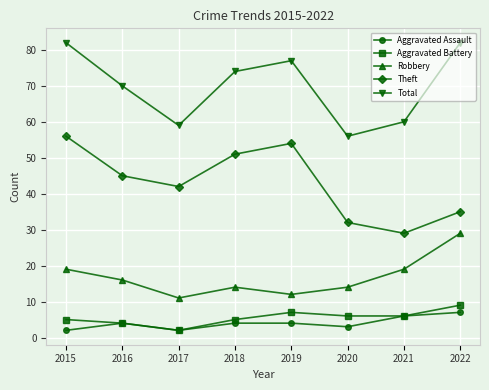

What is the difference between the highest and lowest values at 2017?

57